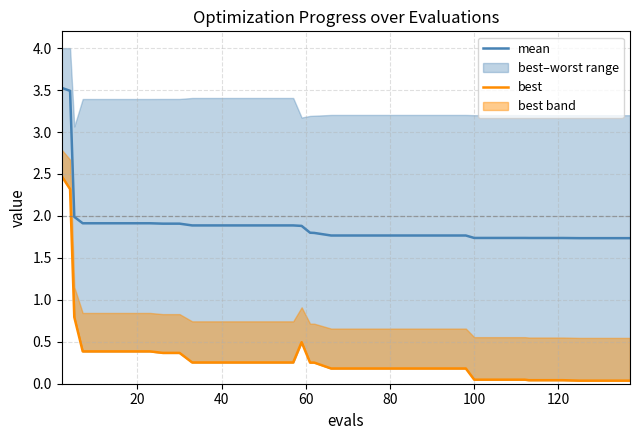

What is the lowest value of the mean series?

1.7